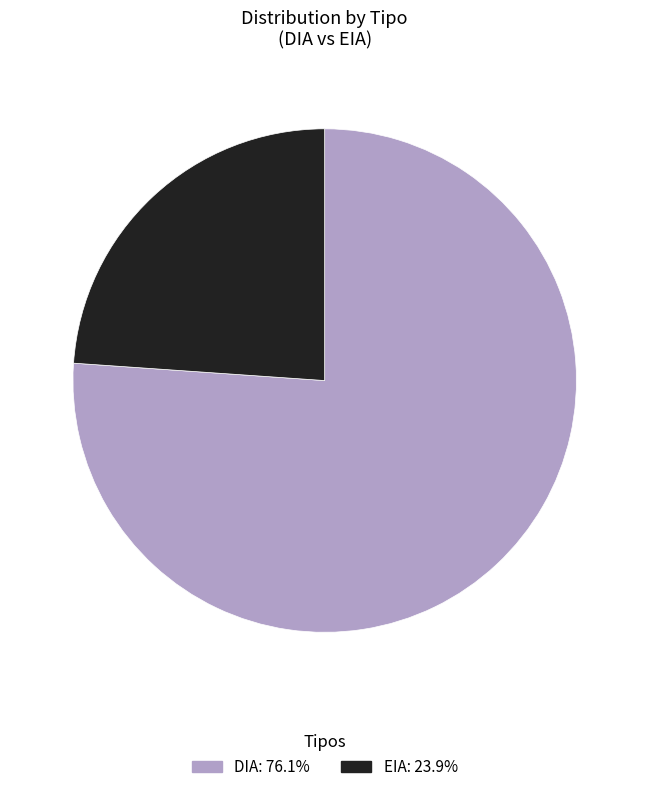

Does EIA represent more than half of the total?

No